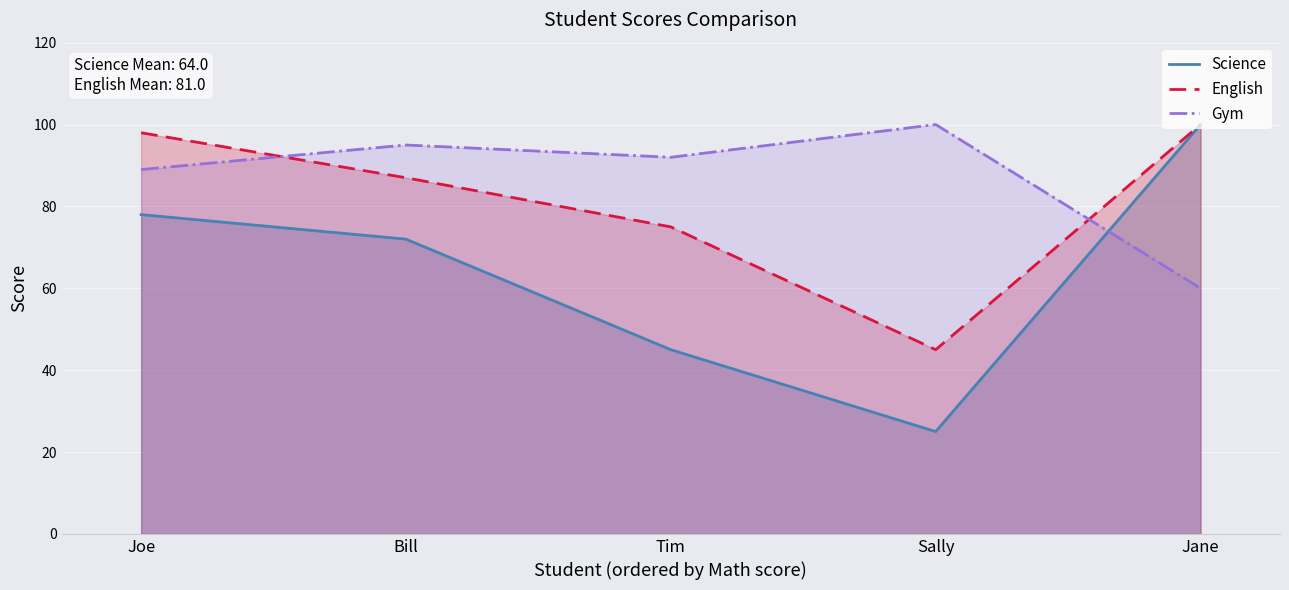

How many lines are shown in the chart?

3